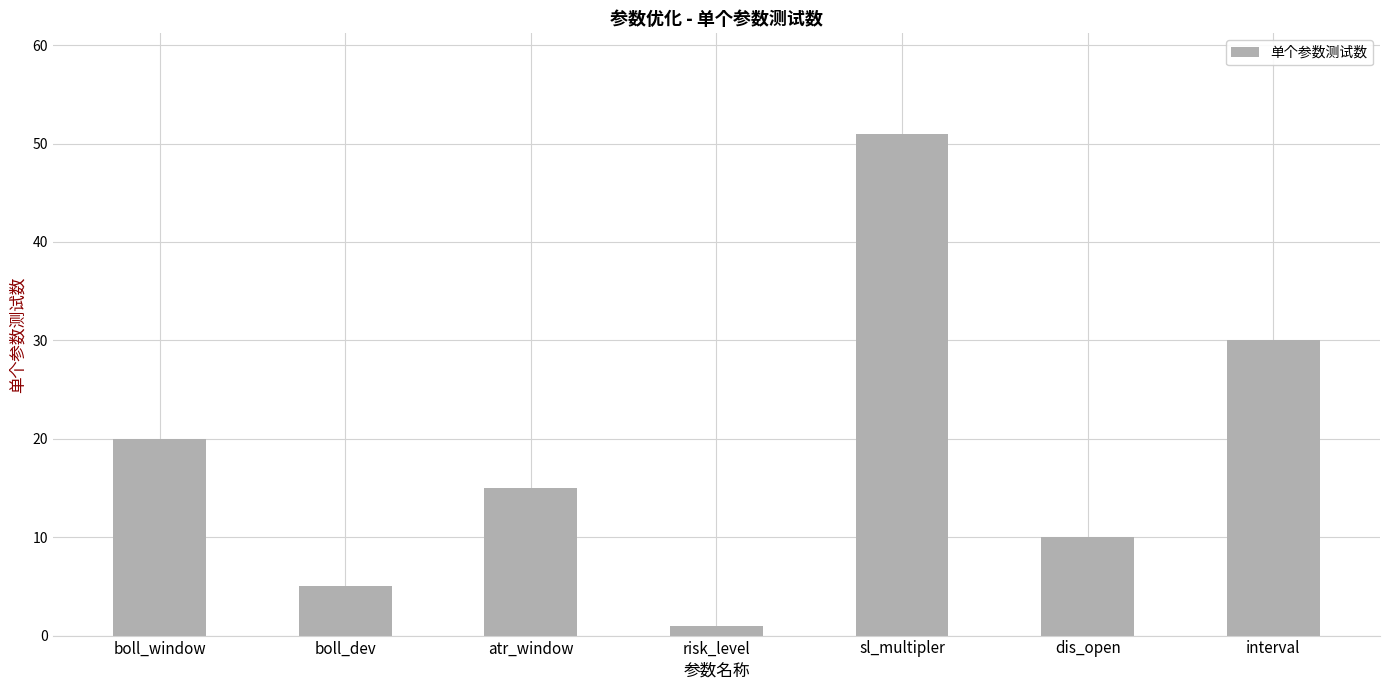

What is the label of the 6th bar from the left?

dis_open